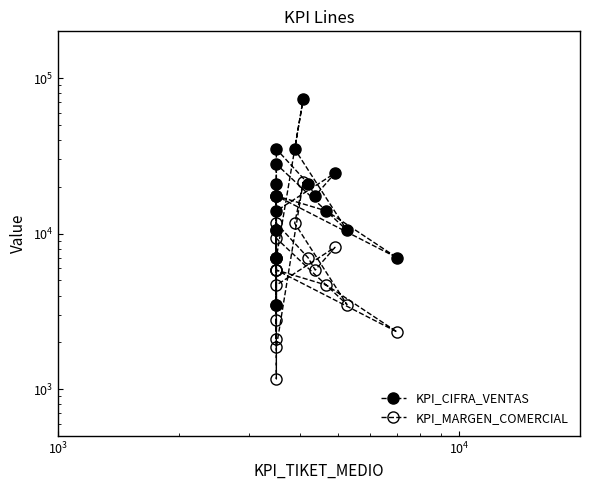

What is the sum of all KPI_MARGEN_COMERCIAL values?

126148